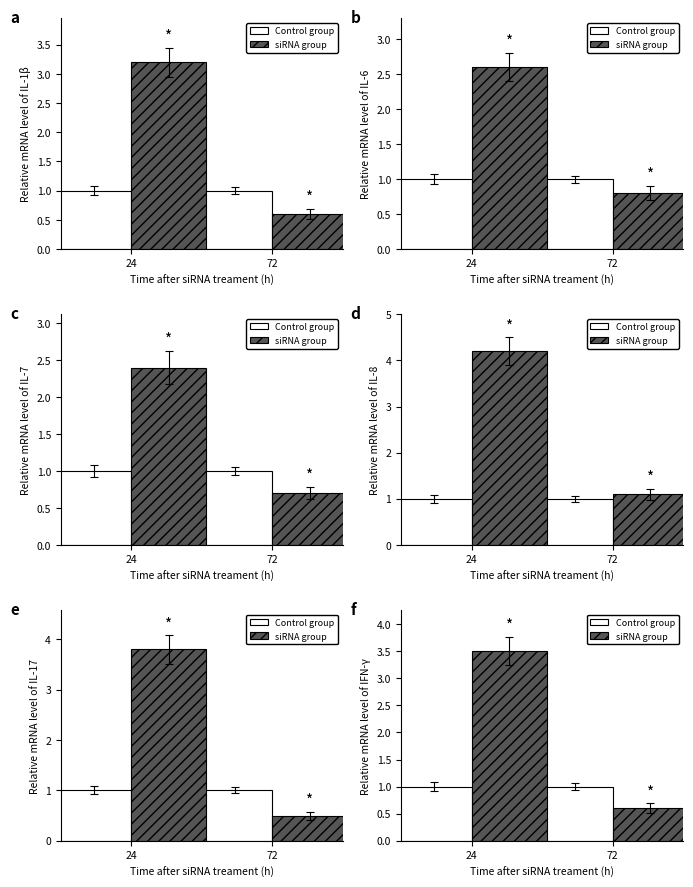

List the labels in order of siRNA group value, smallest first.

72, 24